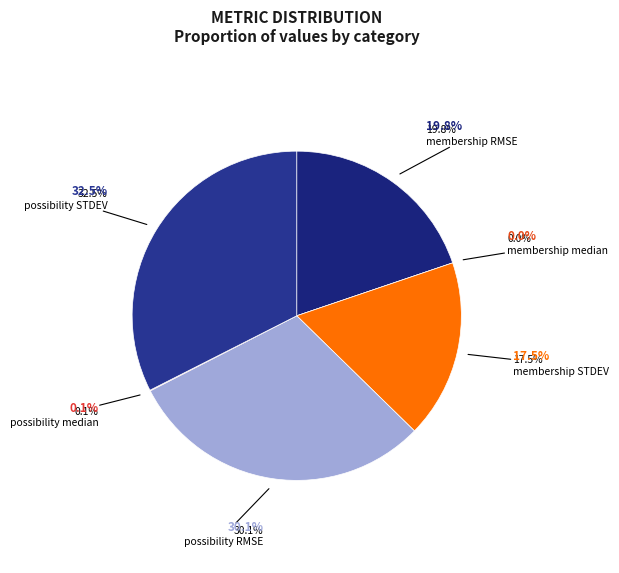

How many segments does this pie chart have?

6